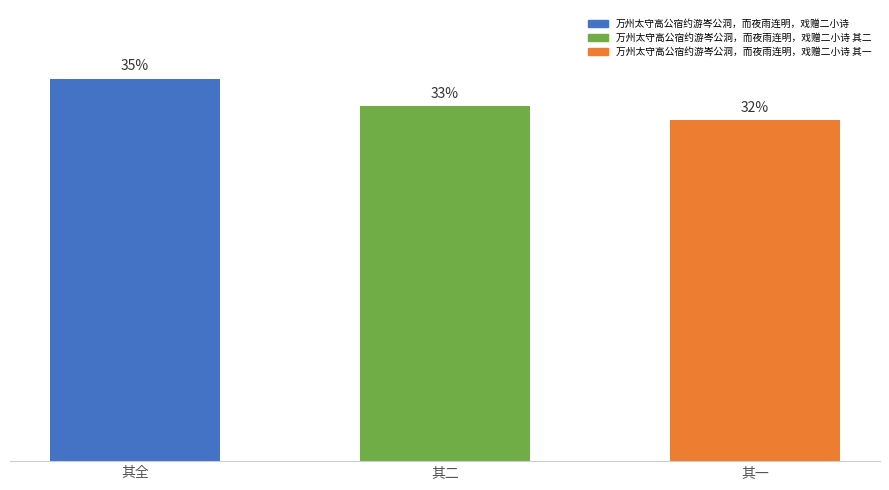

Between 其一 and 其二, which is larger?

其二